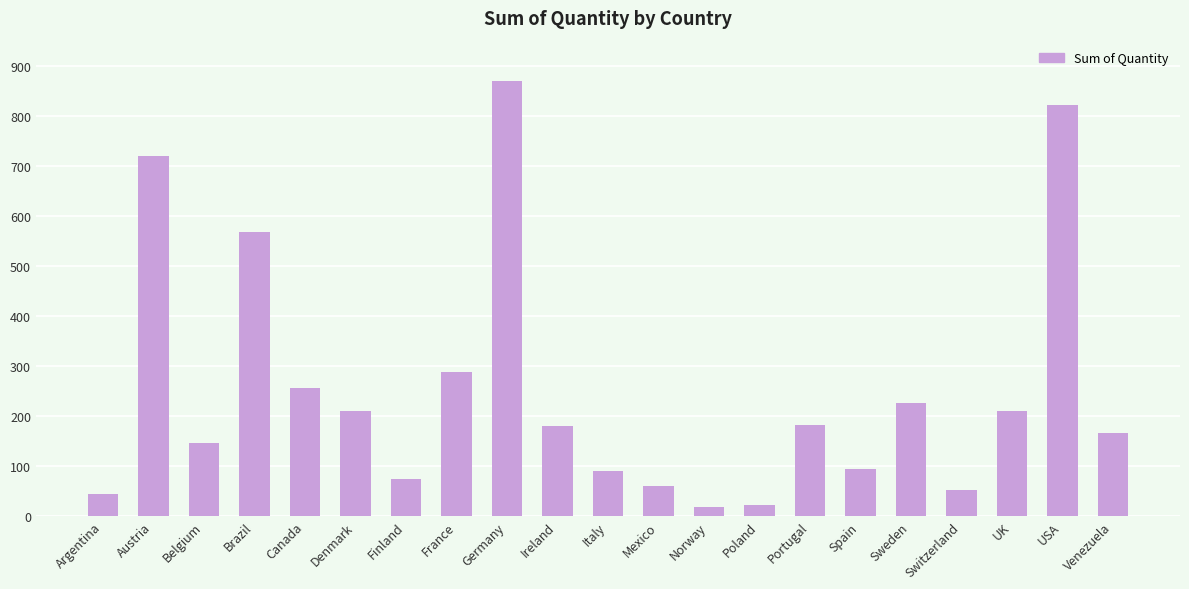

Does the chart contain stacked bars?

No